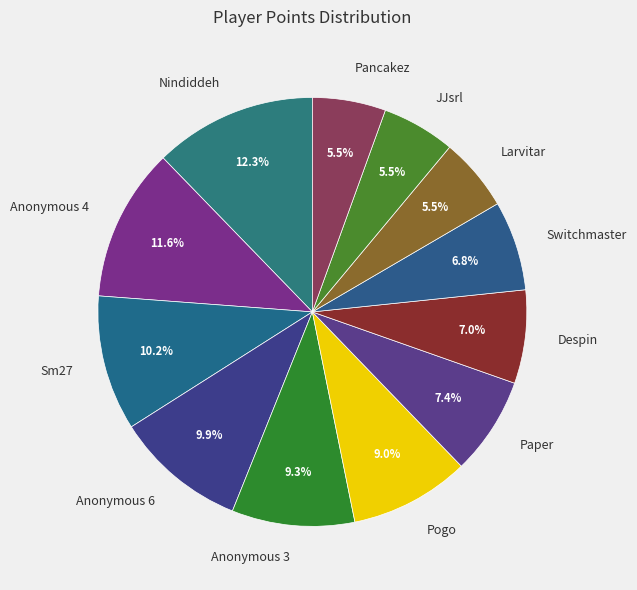

To the nearest percent, what is the difference between the largest and smallest slice percentages?

7%